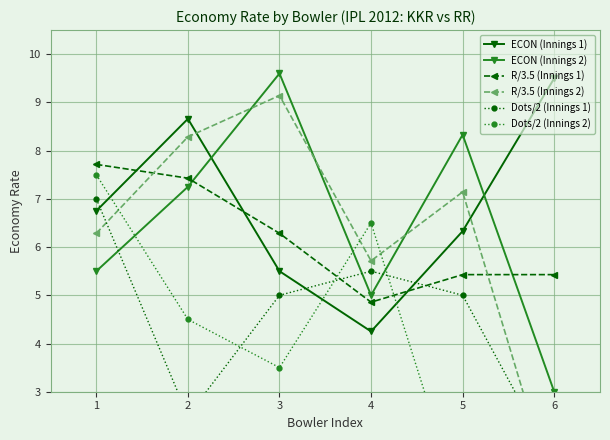

Is it true that ECON (Innings 1) equals 6.3 at 5?

True